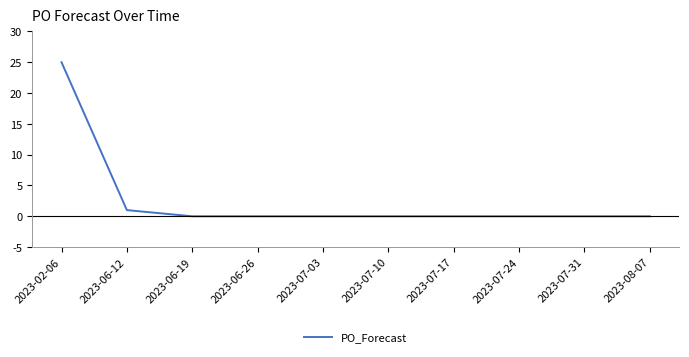

What is the difference between the second highest and minimum values?

1